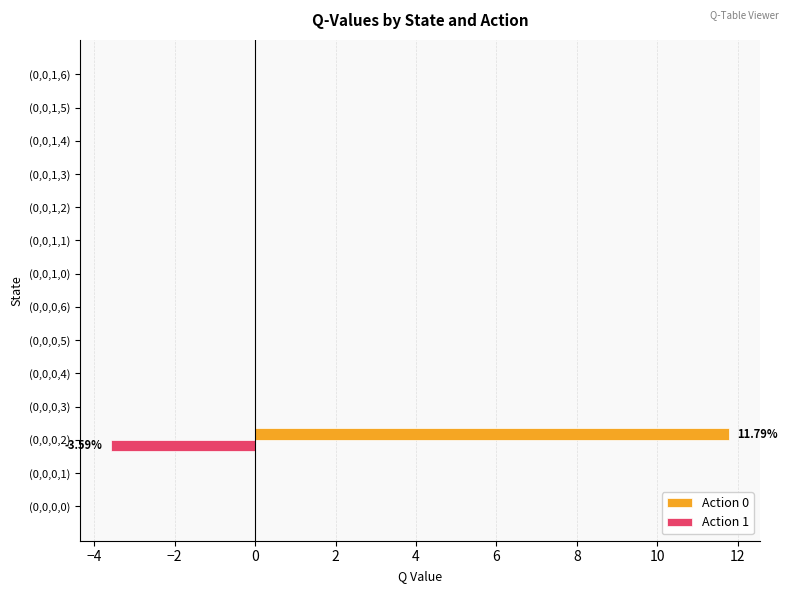

At which category is the sum across all series the highest?

(0,0,0,2)